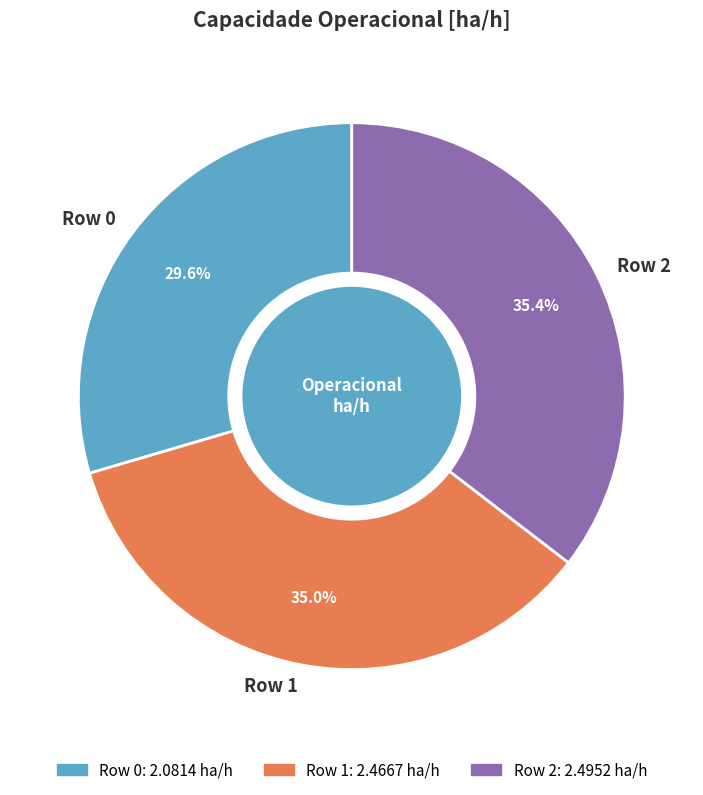

What is the ratio of the value at Row 0 to the value at Row 1?

0.8